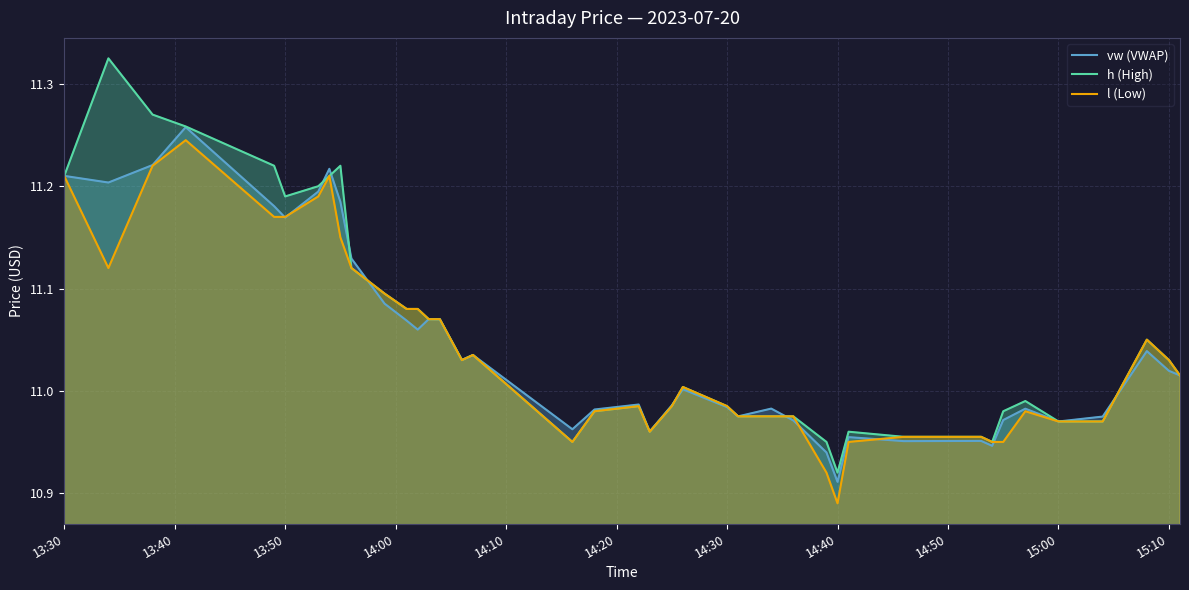

Which category has the lowest value across all series?

14:40